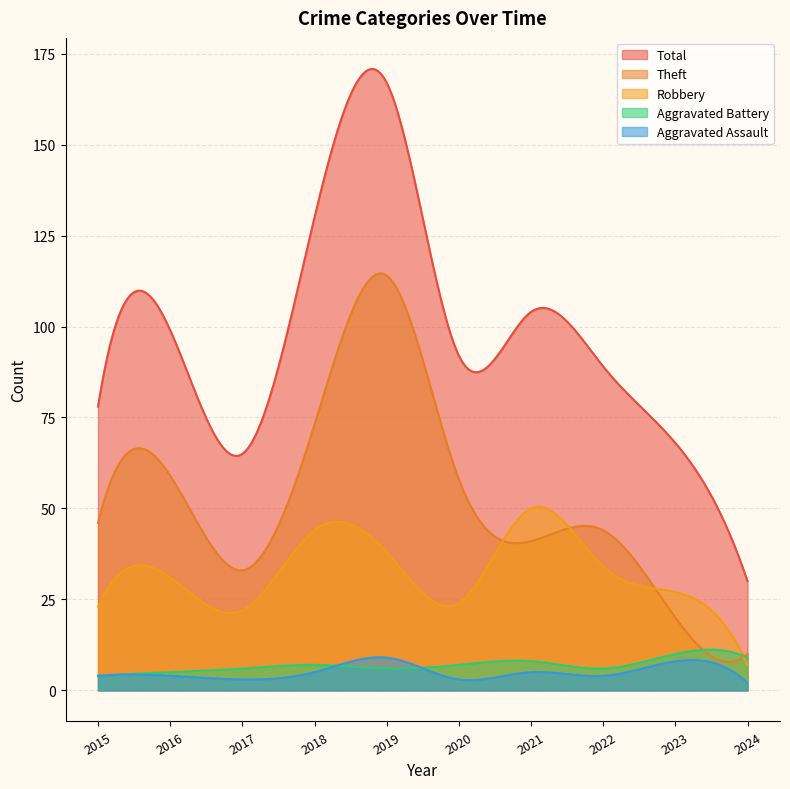

What is the value of the Aggravated Battery point at the 7th from the left?

8